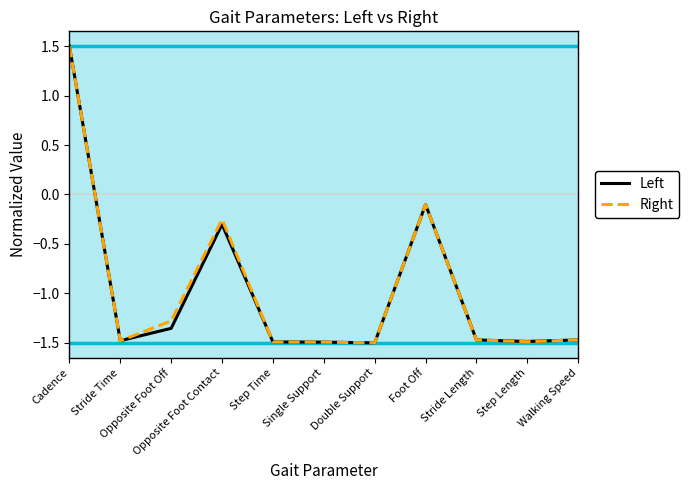

At which category does Left reach its first local valley?

Stride Time